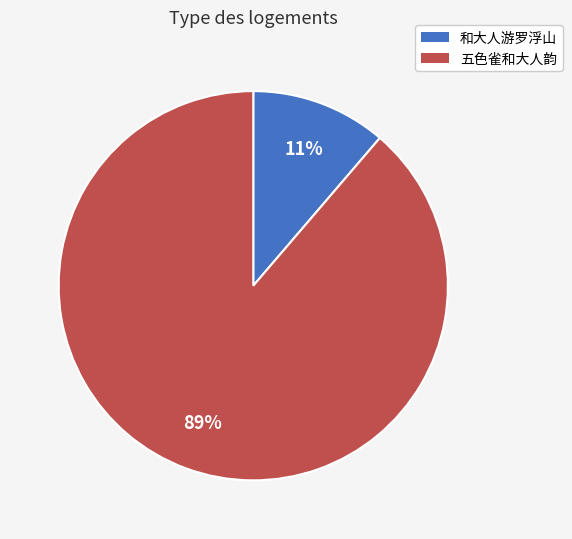

To the nearest percent, what is the average slice percentage?

50%